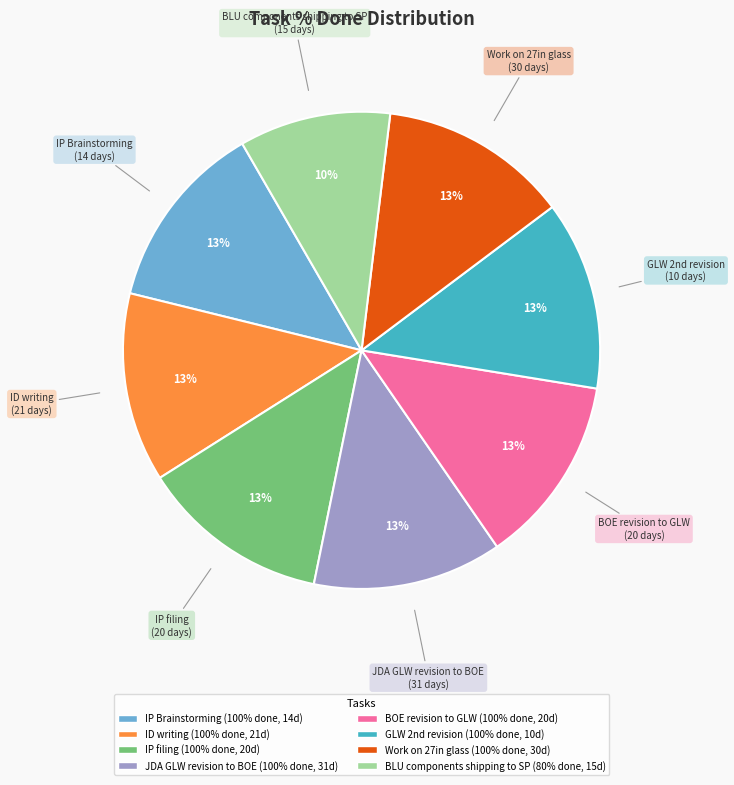

Combined, do Work on 27in glass and BOE revision to GLW account for over 50%?

No